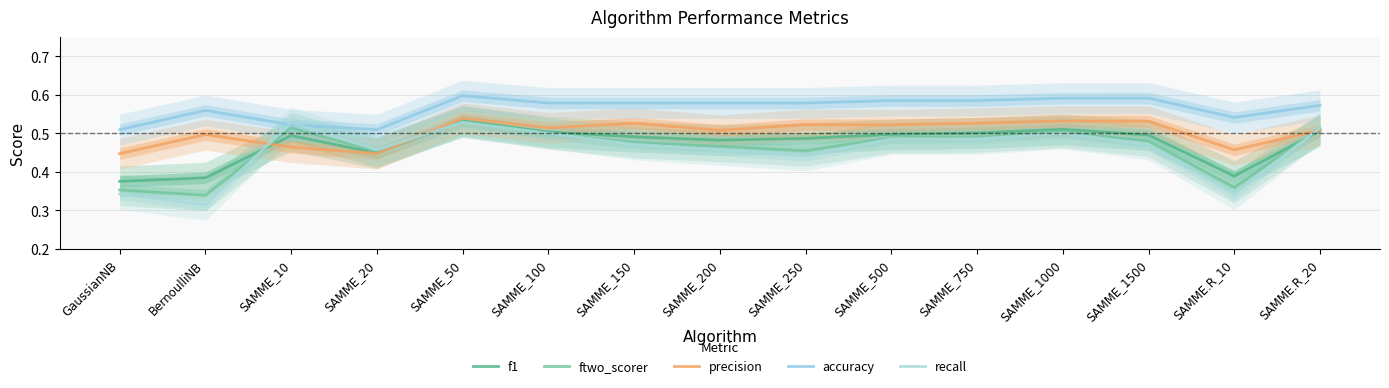

Is this an area chart (filled region under the line)?

No